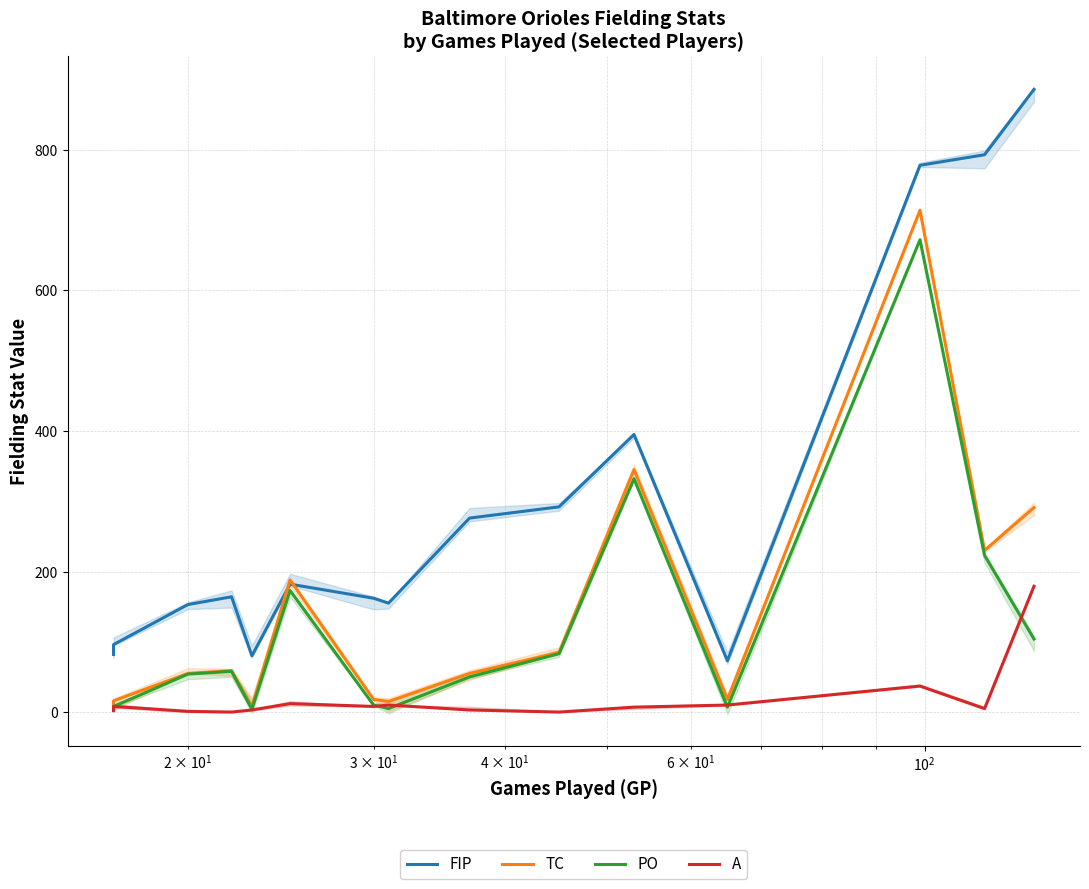

Reading left to right, extract all data points from this chart.

FIP: 82	96	153	164	80	182	162	155	276	292	395	73	778	793	886
TC: 6	16	55	59	8	188	18	15	55	85	345	18	714	230	291
PO: 4	8	54	58	4	173	10	5	50	83	332	7	672	223	104
A: 2	8	1	0	3	12	8	10	3	0	7	10	37	5	179